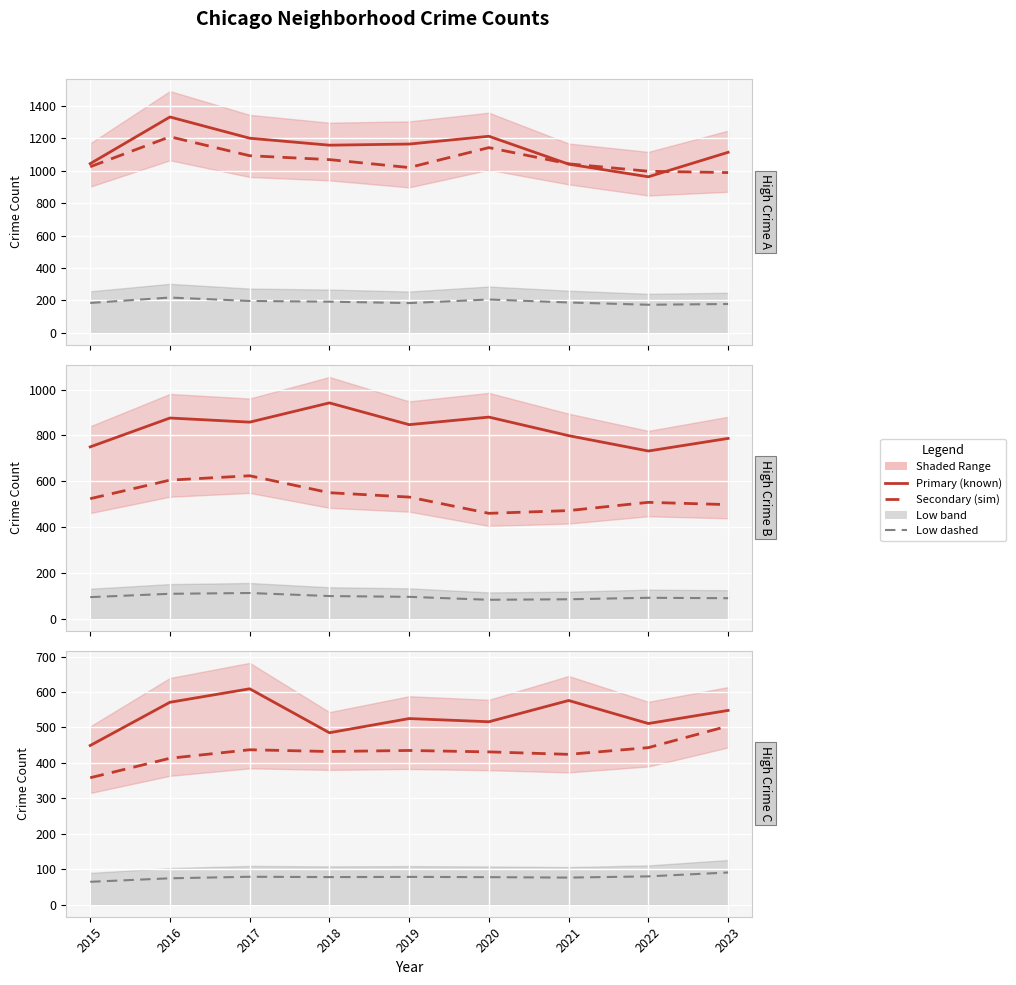

True or false: Austin has more than 0 interior local peaks.

True